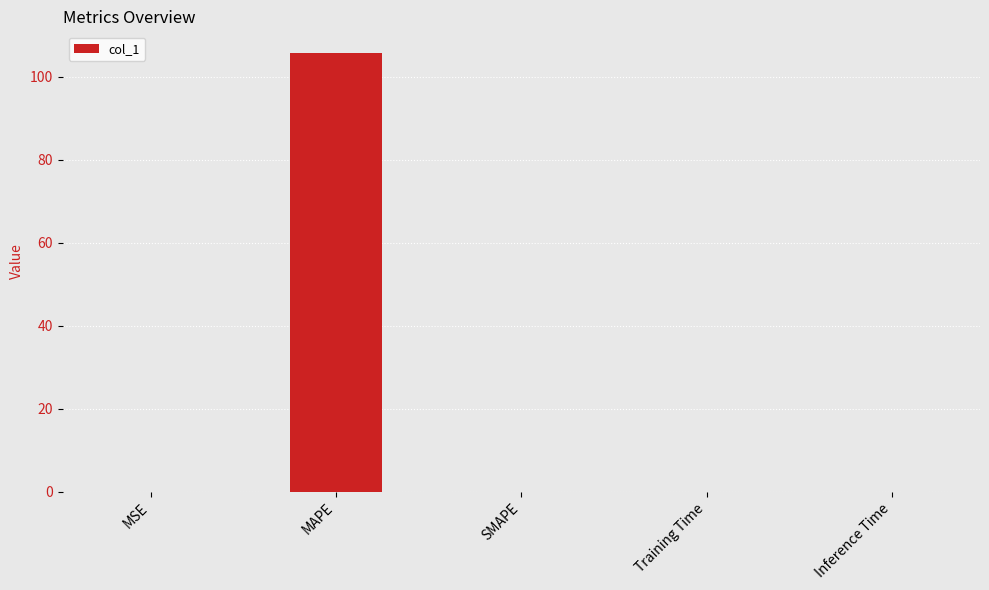

The value at SMAPE is 68.9. True or false?

False